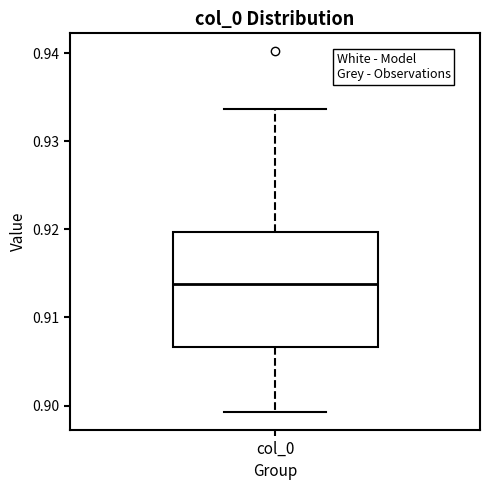

Transcribe this box plot: give where the median line is, the range the box spans, and where the two whiskers end, as read against the y-axis. The values are not printed on the chart, so give them approximately, as read against the axis.

median 0.914, box 0.907 to 0.920, whiskers 0.899 to 0.934